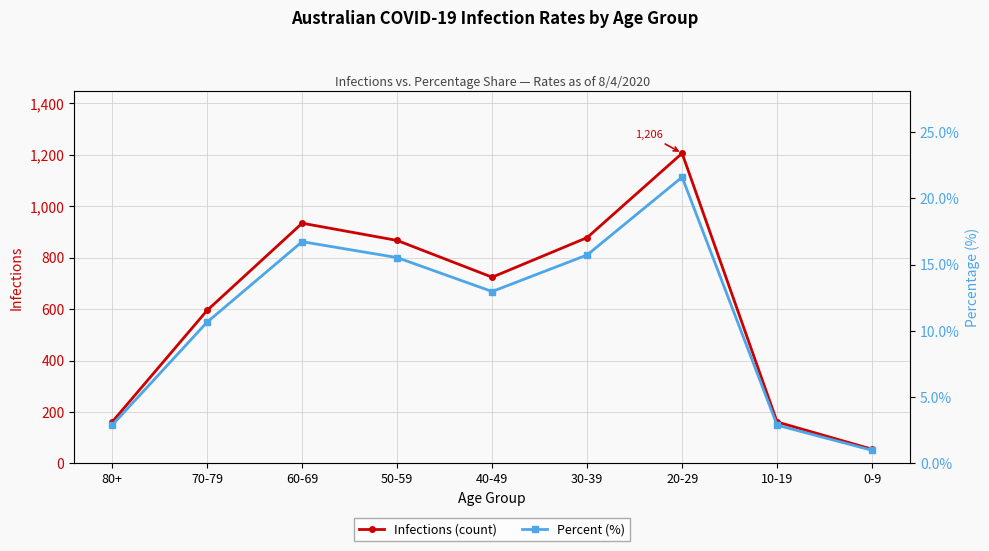

True or false: Percent (%) and Infections (count) cross at least once.

False